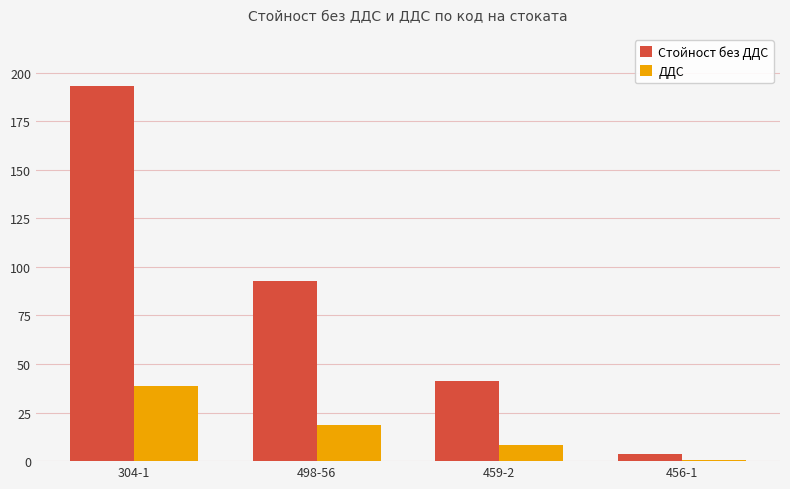

What is the average value of the Стойност без ДДС series?

82.8